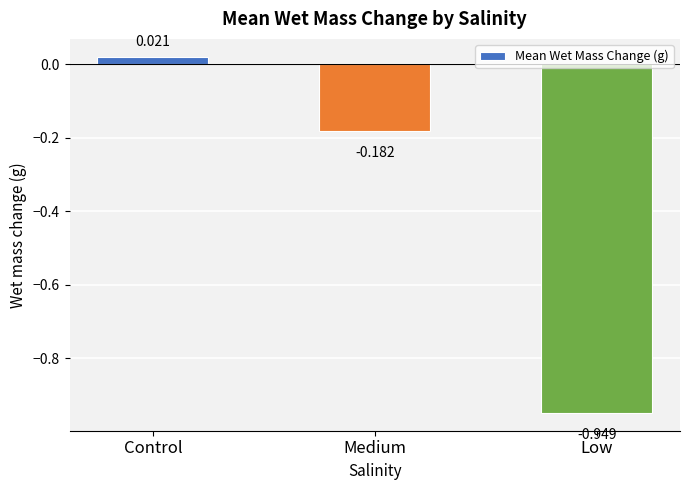

At which category does the chart reach its peak across all series?

Control